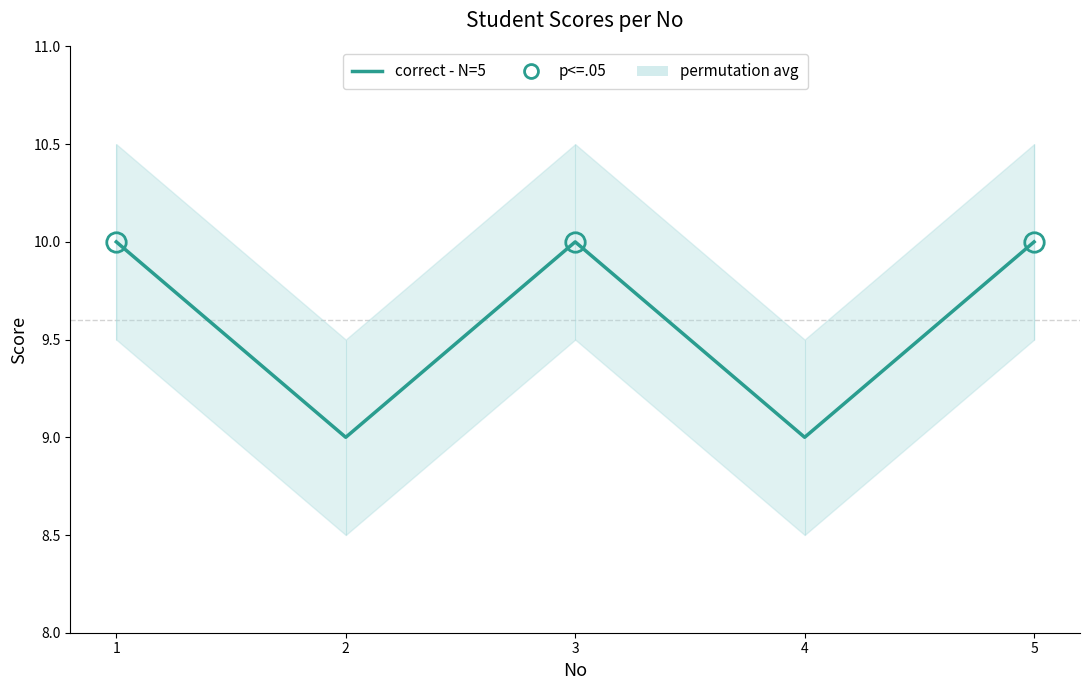

Between 5 and 1, which is larger?

5